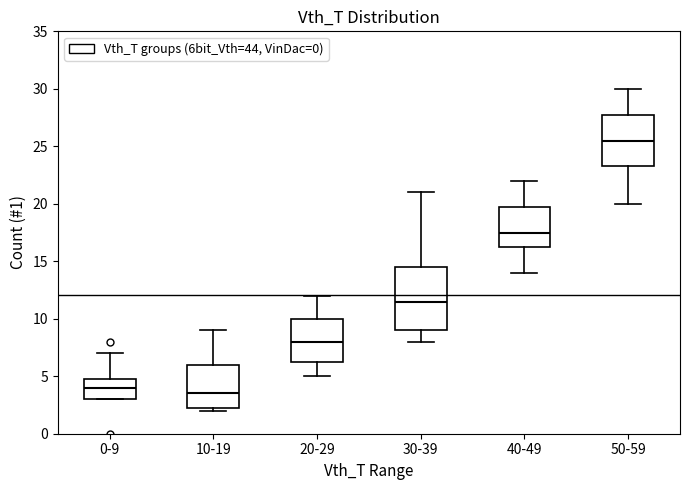

Where does the upper whisker of the box for 40-49 end on the y-axis? The values are not printed on the chart, so give them approximately, as read against the axis.

22.0